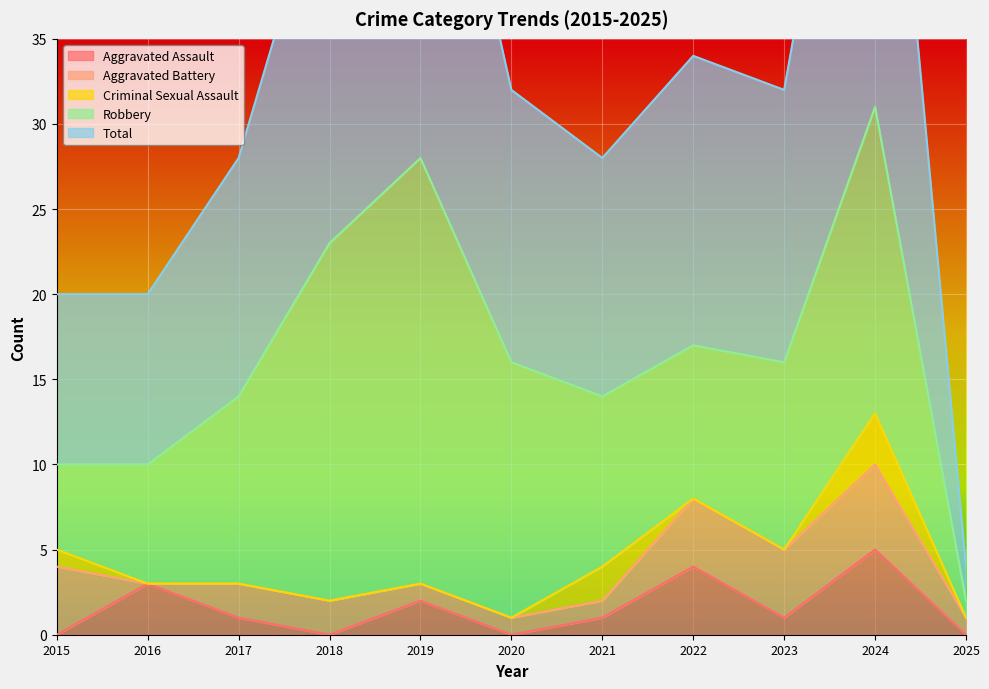

Reading left to right, transcribe all the data shown in this chart.

Aggravated Assault: 0	3	1	0	2	0	1	4	1	5	0
Aggravated Battery: 4	0	2	2	1	1	1	4	4	5	1
Criminal Sexual Assault: 1	0	0	0	0	0	2	0	0	3	0
Robbery: 5	7	11	21	25	15	10	9	11	18	1
Total: 10	10	14	23	28	16	14	17	16	31	2